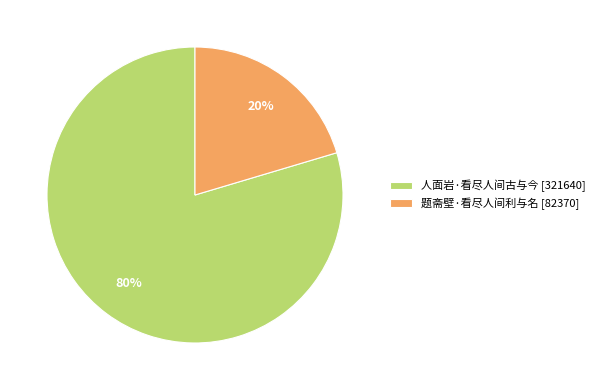

How many slices are in this pie chart?

2